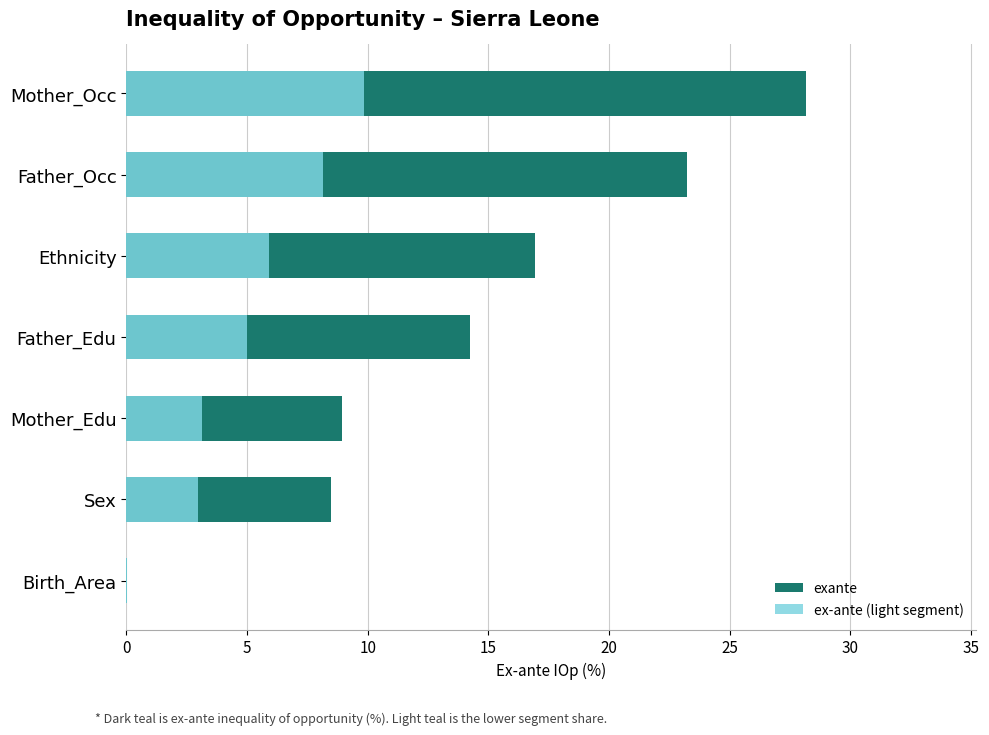

What is the average value of the ex-ante (light segment) series?

5.0